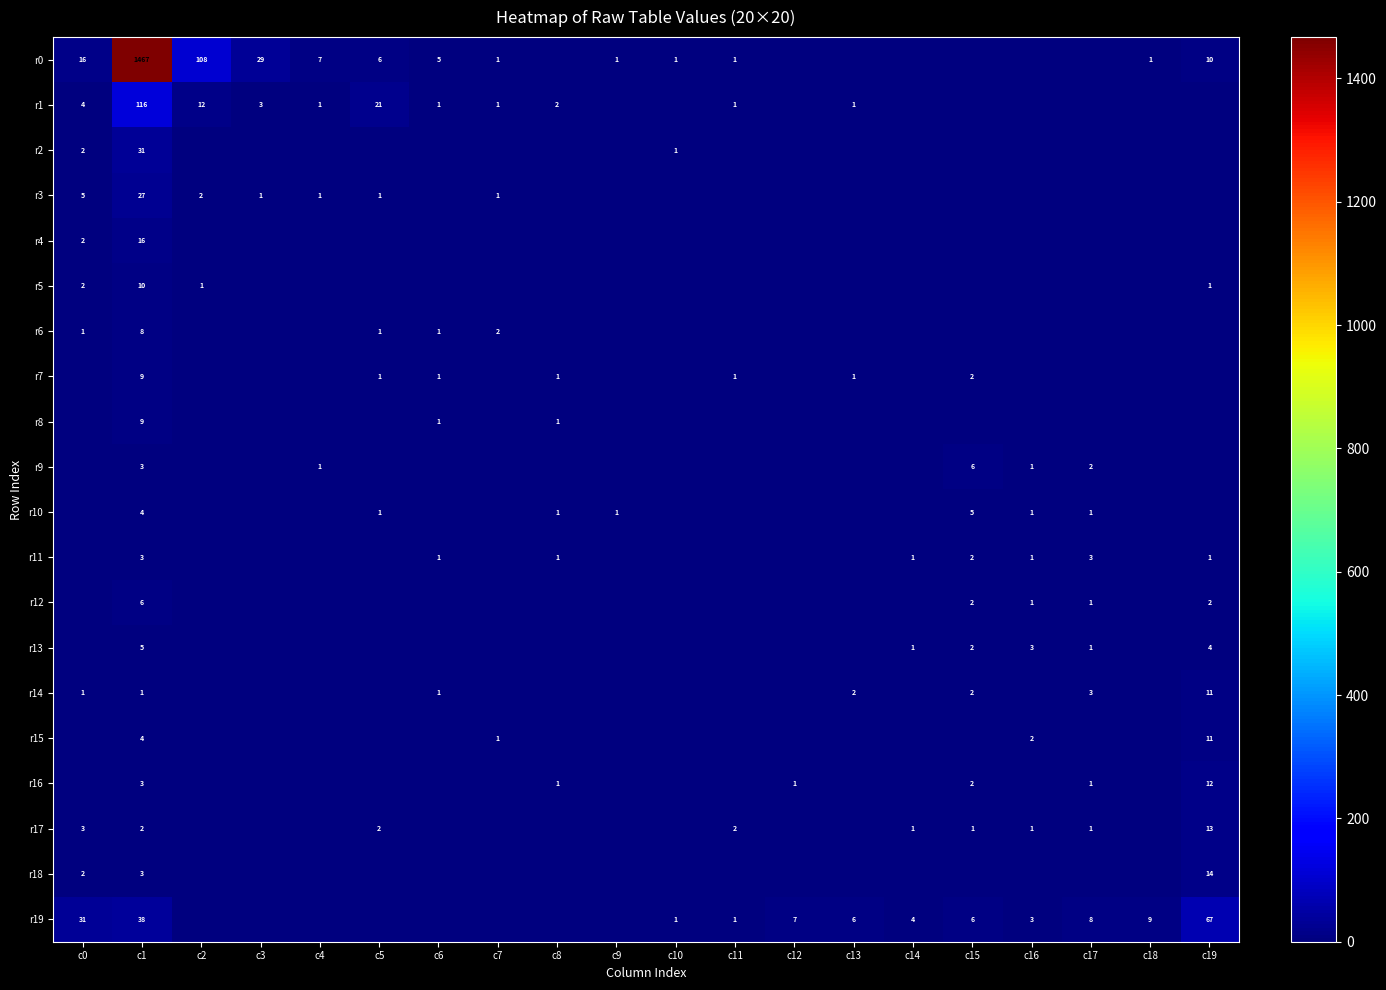

Is it true that r1 equals 1 at c7?

True